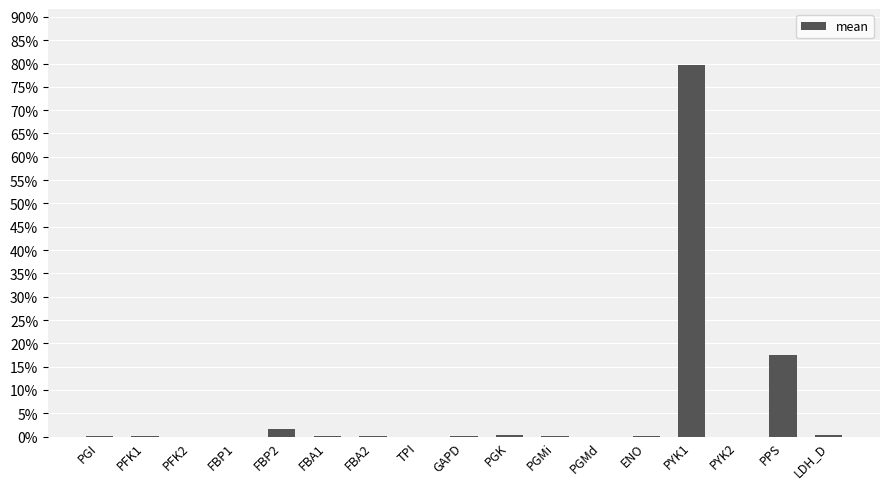

What is the sum of all values?

100.0